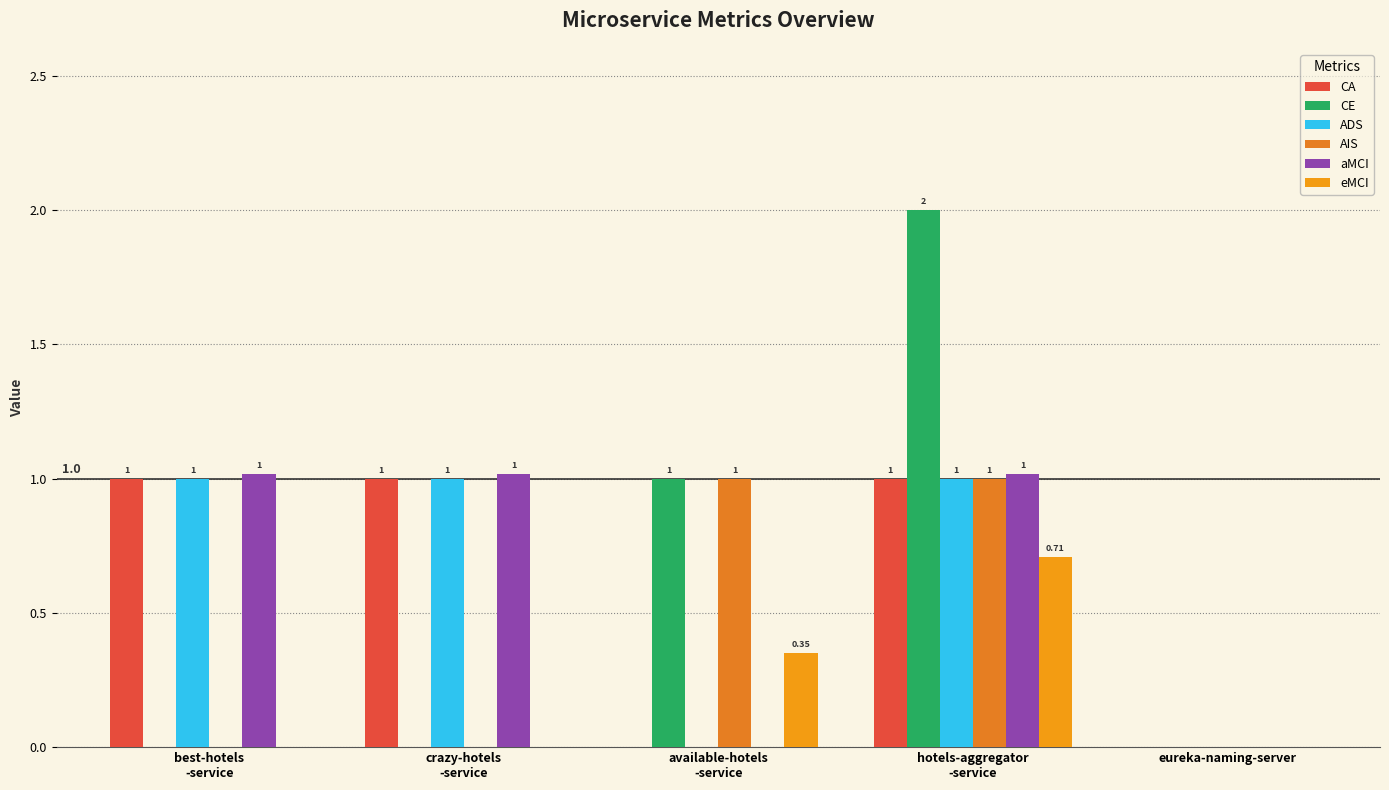

What is the difference between the maximum and second lowest values in the eMCI series?

0.7